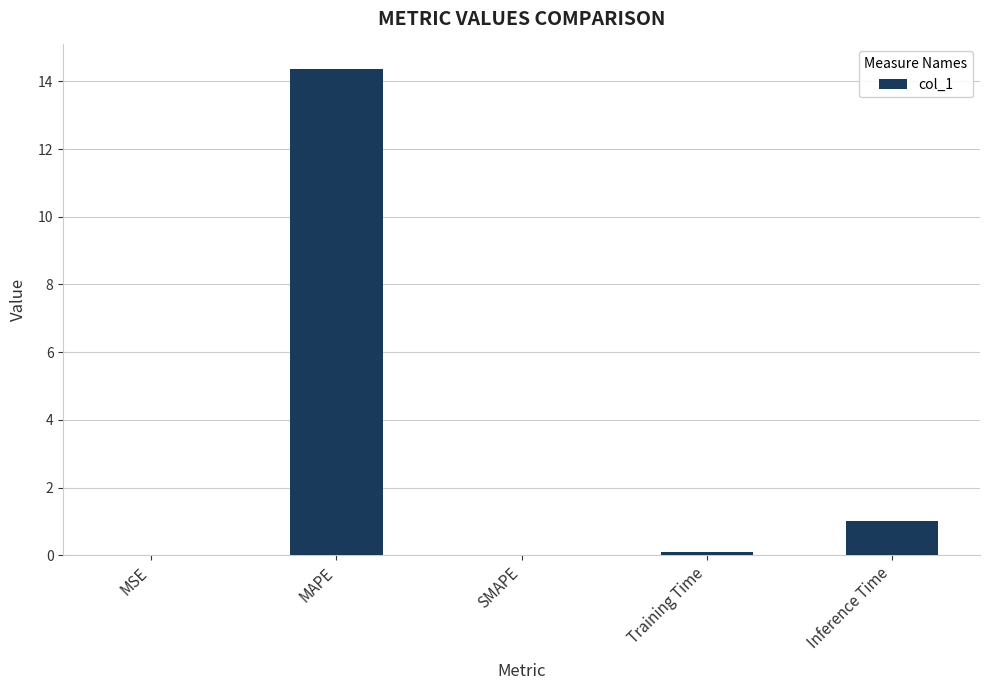

At which category does the chart reach its peak across all series?

MAPE